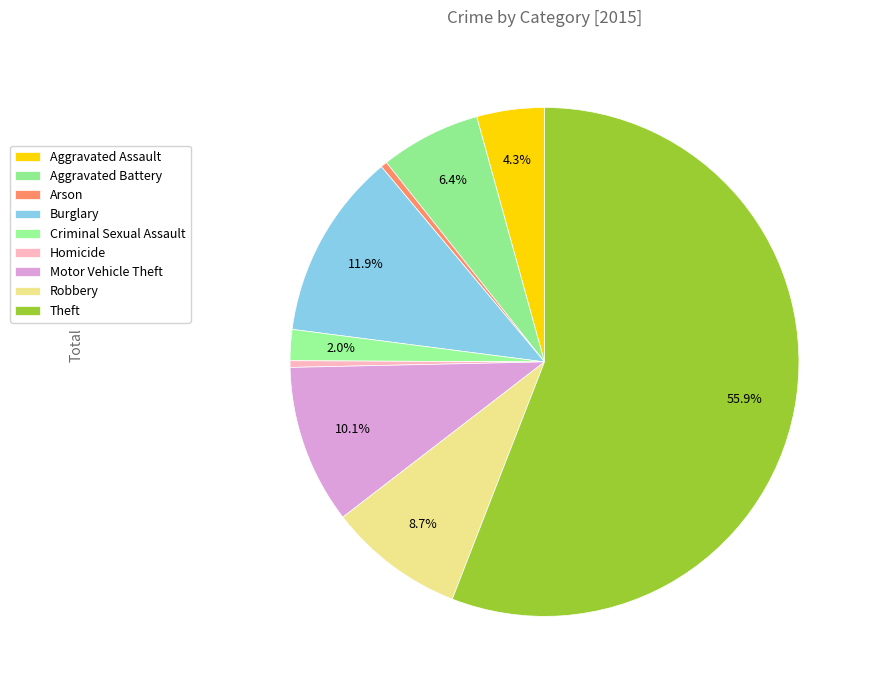

Which slice is the smallest?

Arson